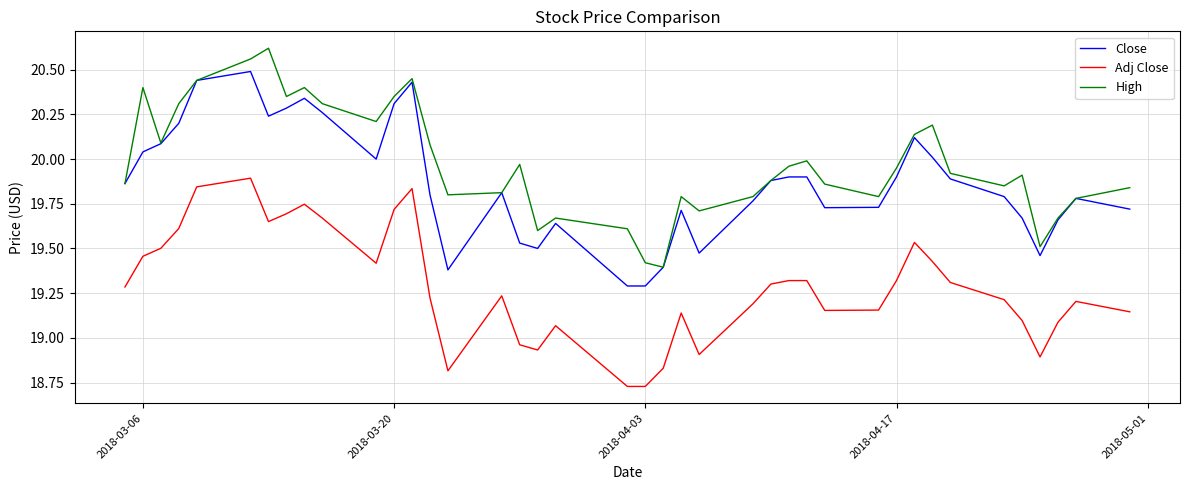

True or false: Adj Close and Close intersect in this chart.

False